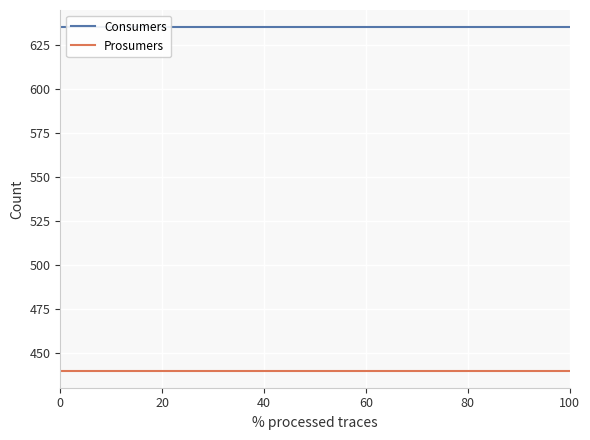

True or false: Prosumers and Consumers intersect in this chart.

False